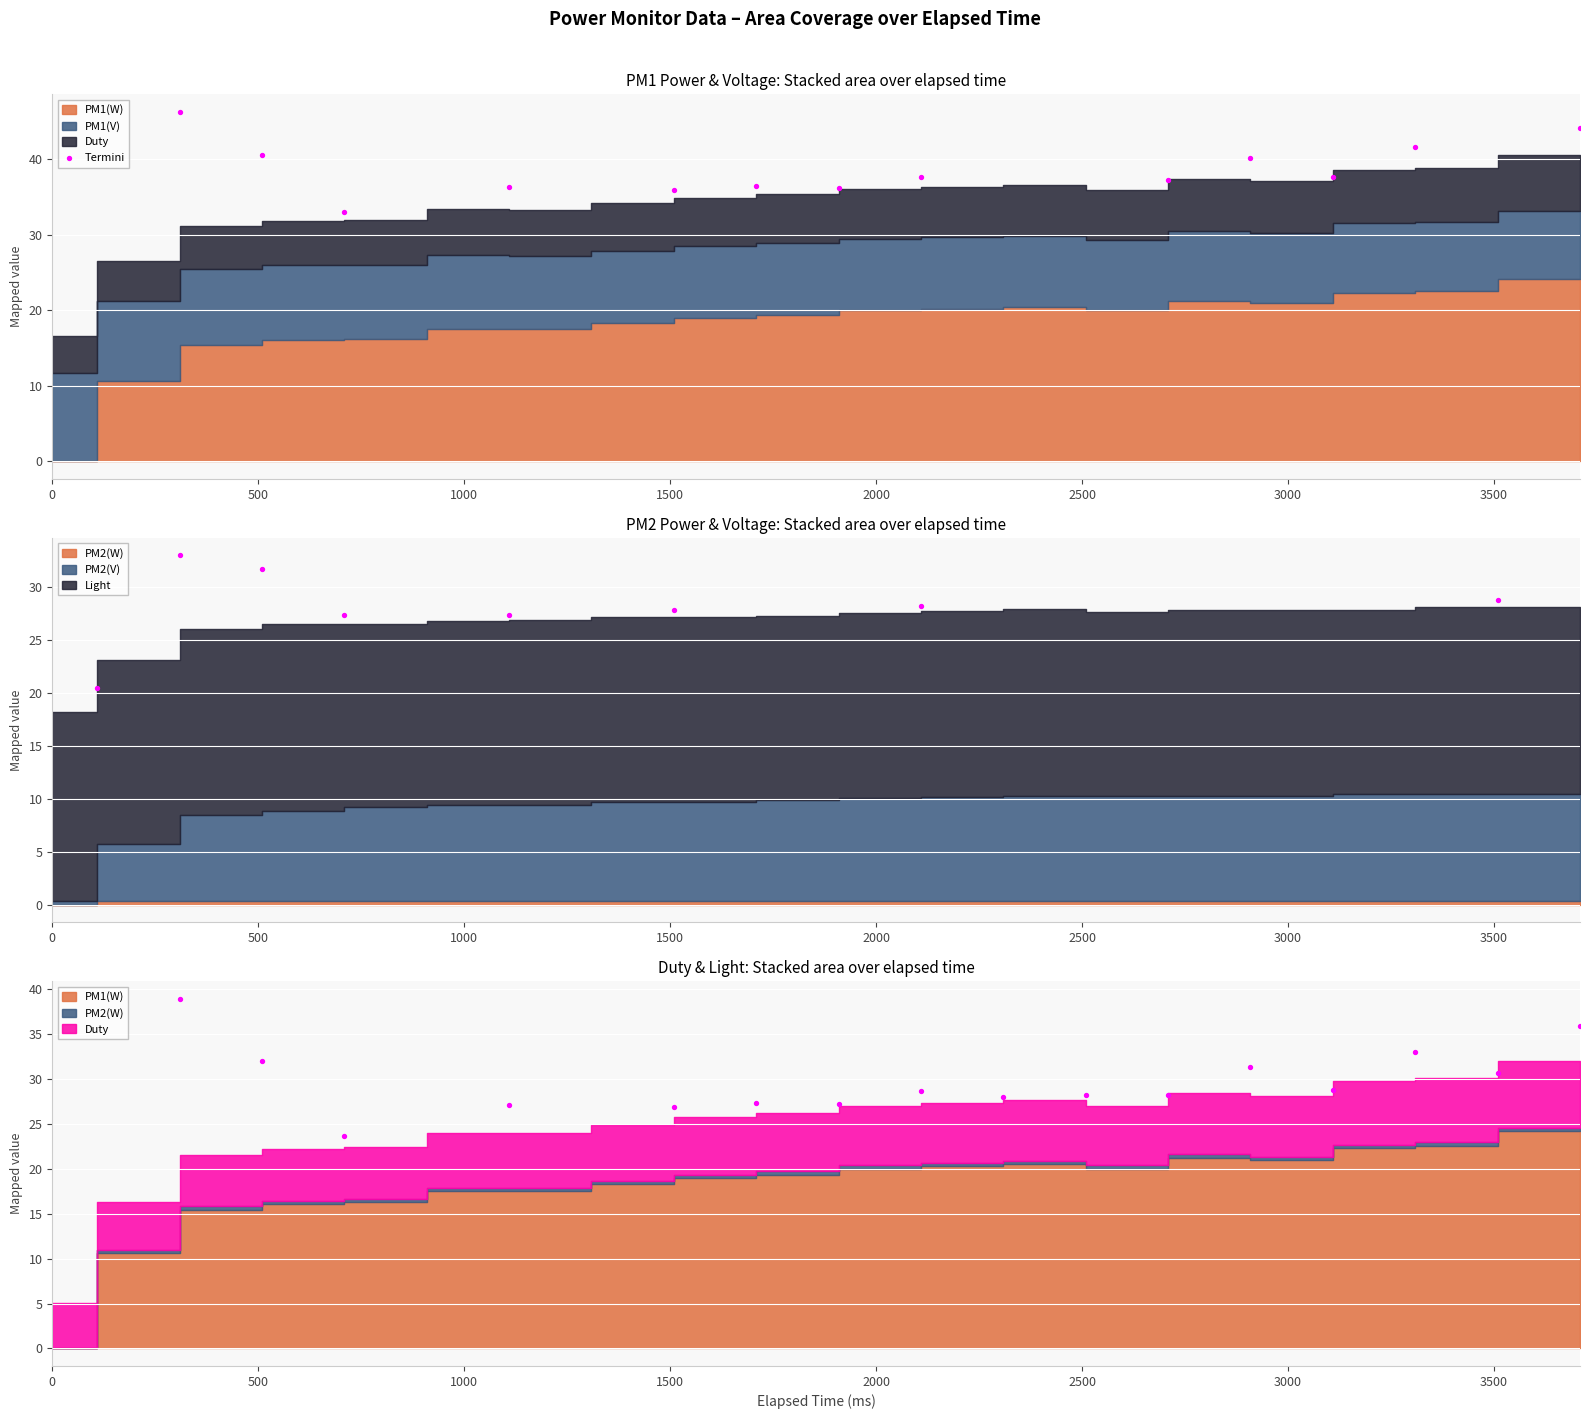

What is the ratio of the value at 500 to the value at 1000?

1.2